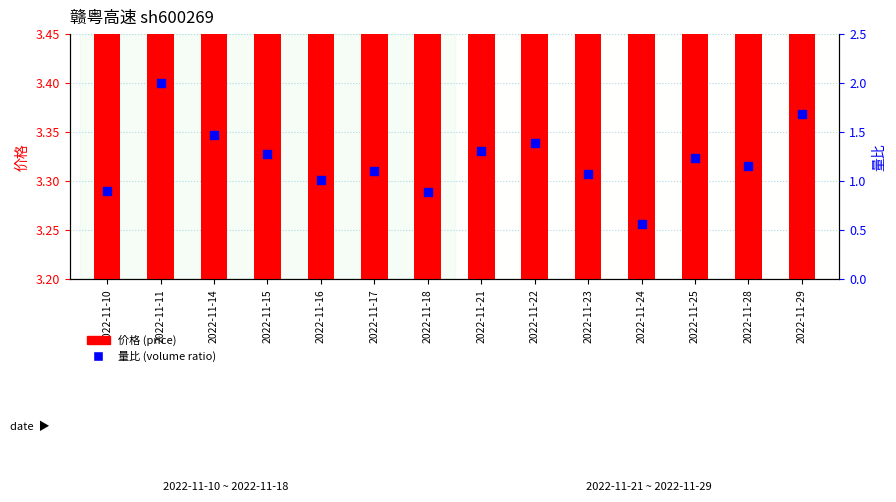

At which category is the sum across all series the highest?

2022-11-11